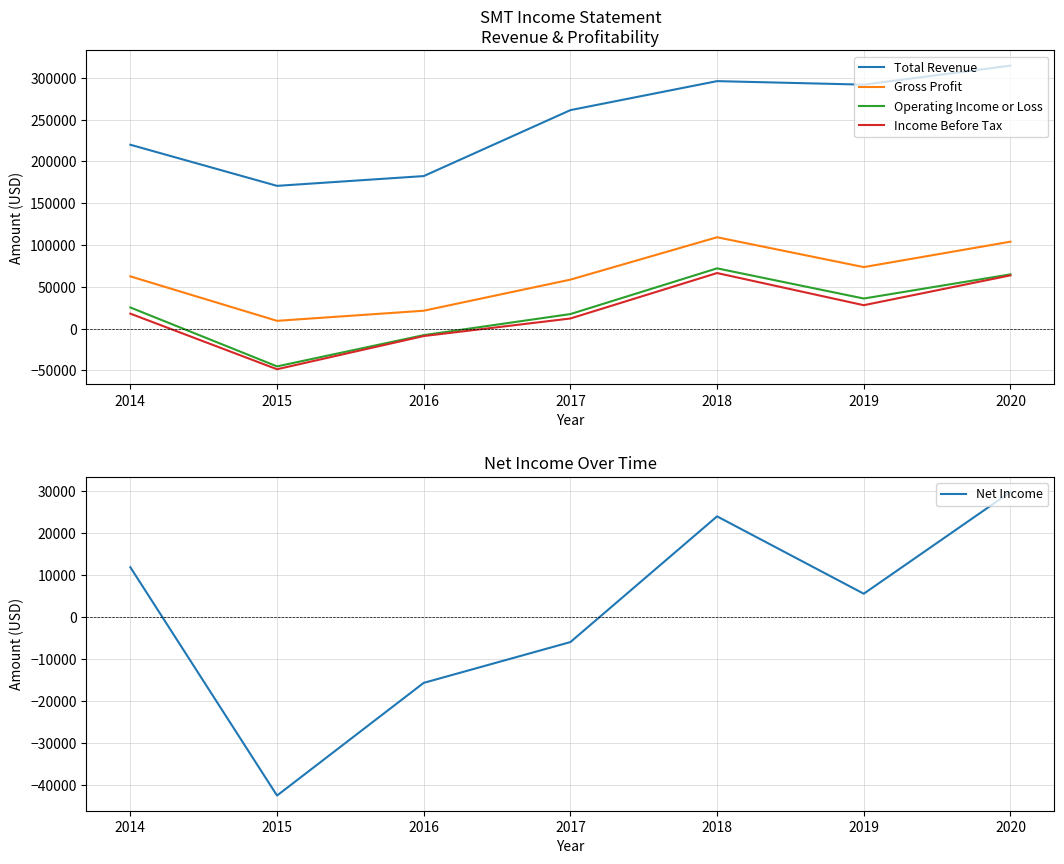

Reading left to right, what are all the values shown in this chart?

Total Revenue: 220000	170800	182500	261400	296100	291900	314600
Gross Profit: 62500	9300	21400	58600	109300	73600	104000
Operating Income or Loss: 25300	-45200	-7800	17400	72100	36000	64900
Income Before Tax: 17900	-48600	-8900	12100	66500	28000	63700
Net Income: 11900	-42400	-15600	-5900	24000	5600	29800